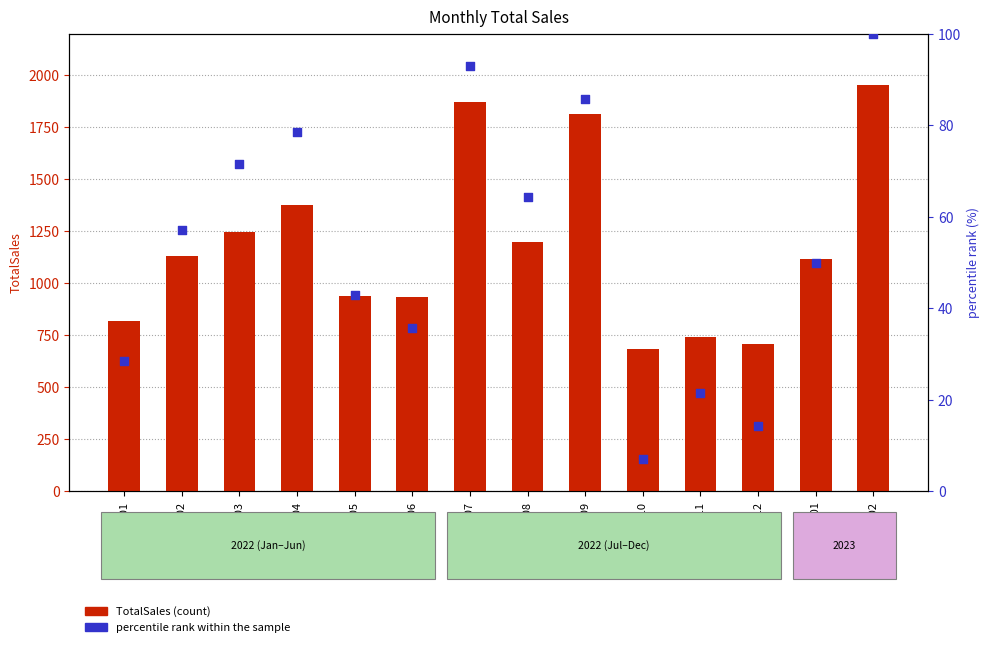

Is the value of TotalSales at 2022-06 greater than the value of percentile rank within the sample at 2022-06?

Yes